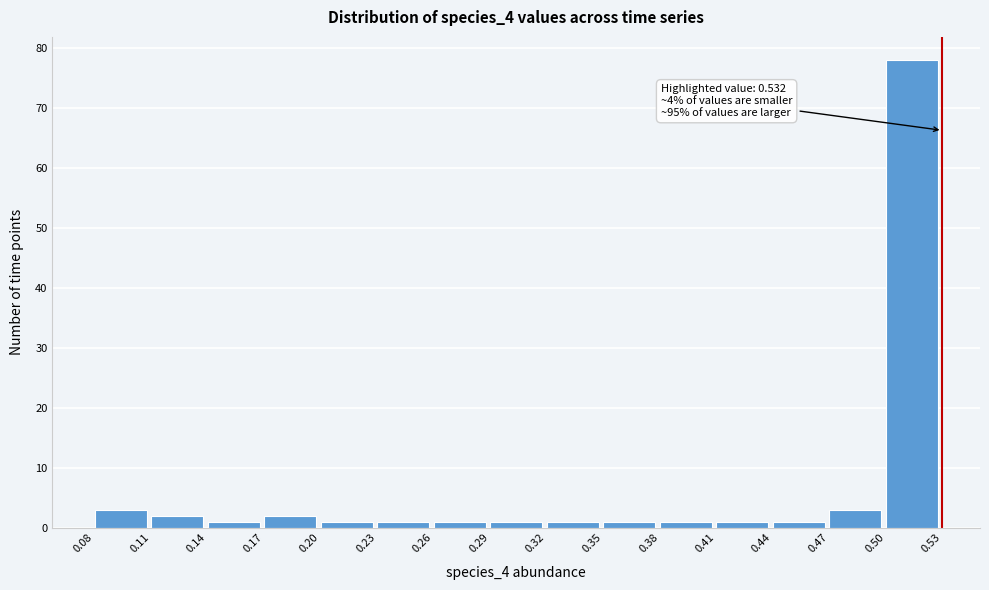

Over which range of the x-axis is the bar tallest?

0.50 to 0.53